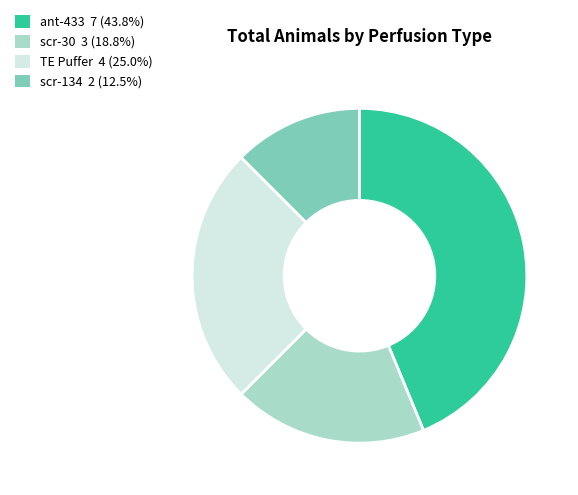

Rank the categories by value from lowest to highest.

scr-134, scr-30, TE Puffer, ant-433